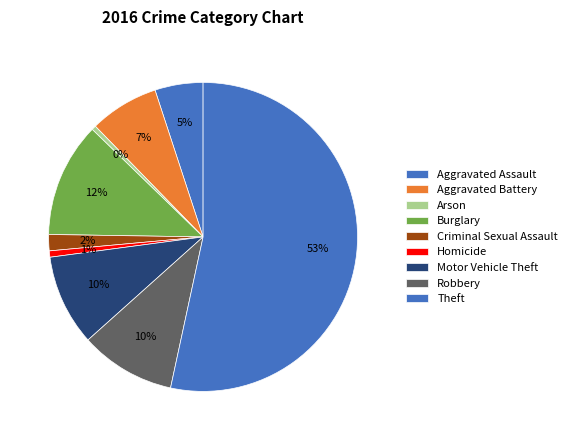

What is the majority slice?

Theft